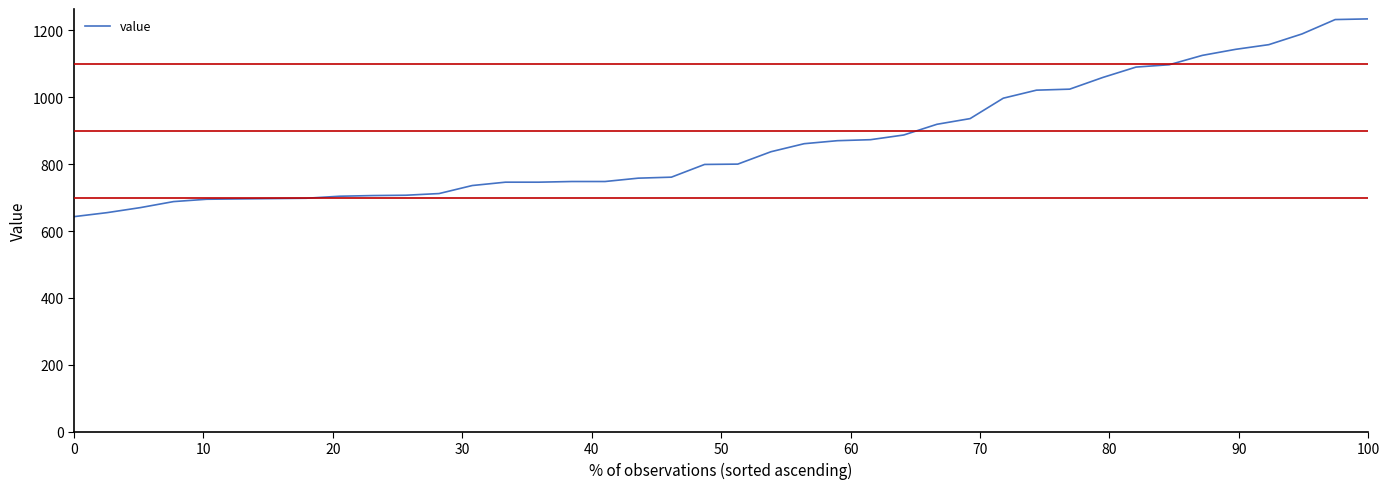

Does the chart have visible grid lines?

No